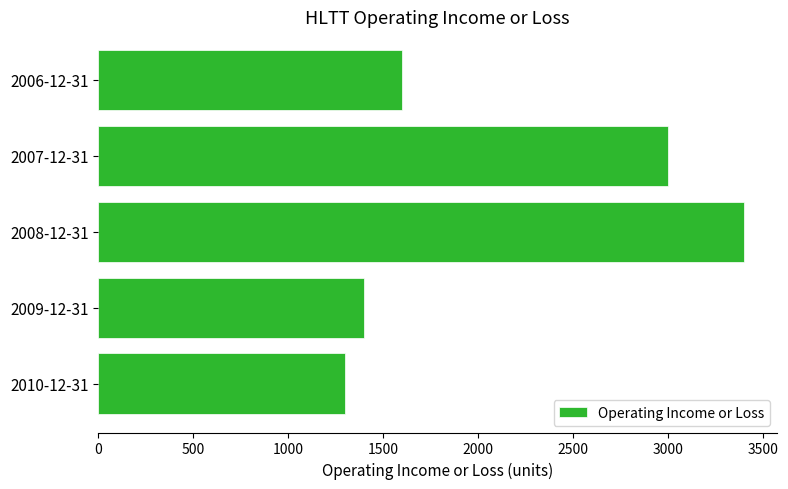

What is the sum of all values?

10700